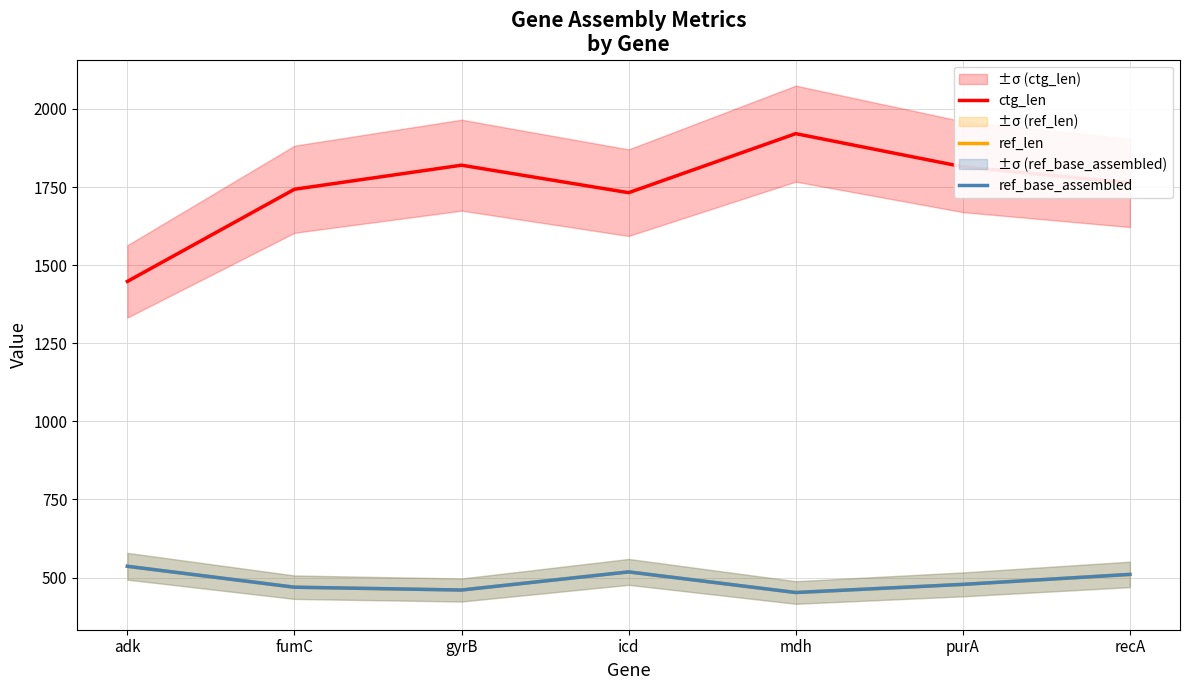

At which category is the sum across all series the highest?

mdh